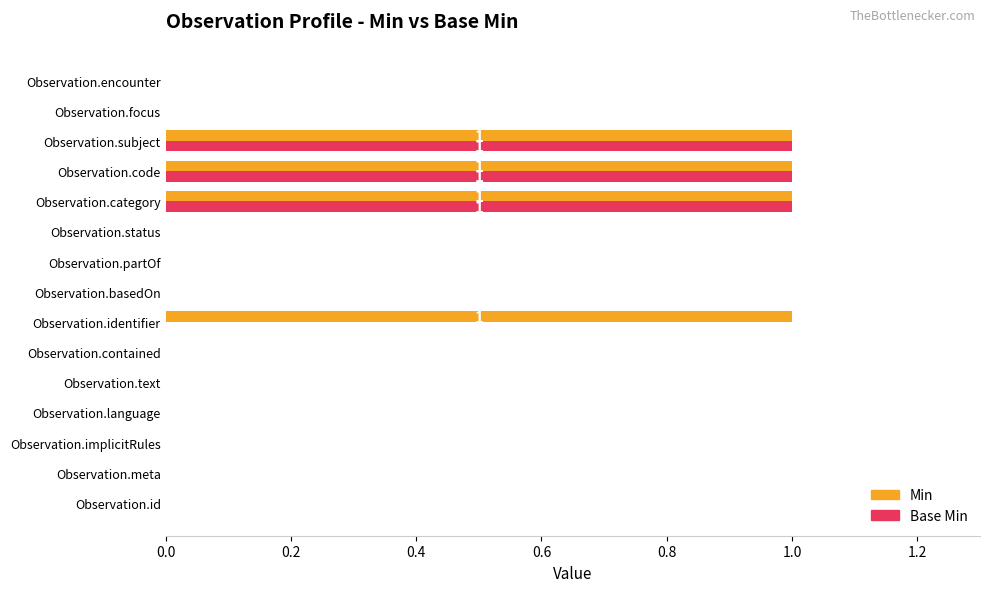

What is the sum of all Base Min values?

3